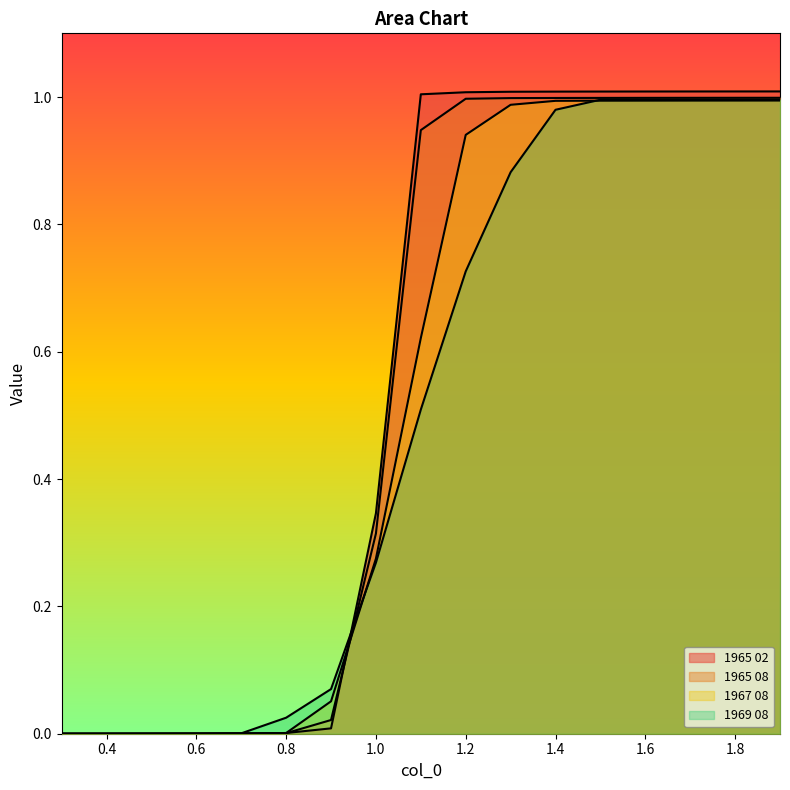

Where do 1967 08 and 1969 08 first cross each other?

0.6 and 0.7